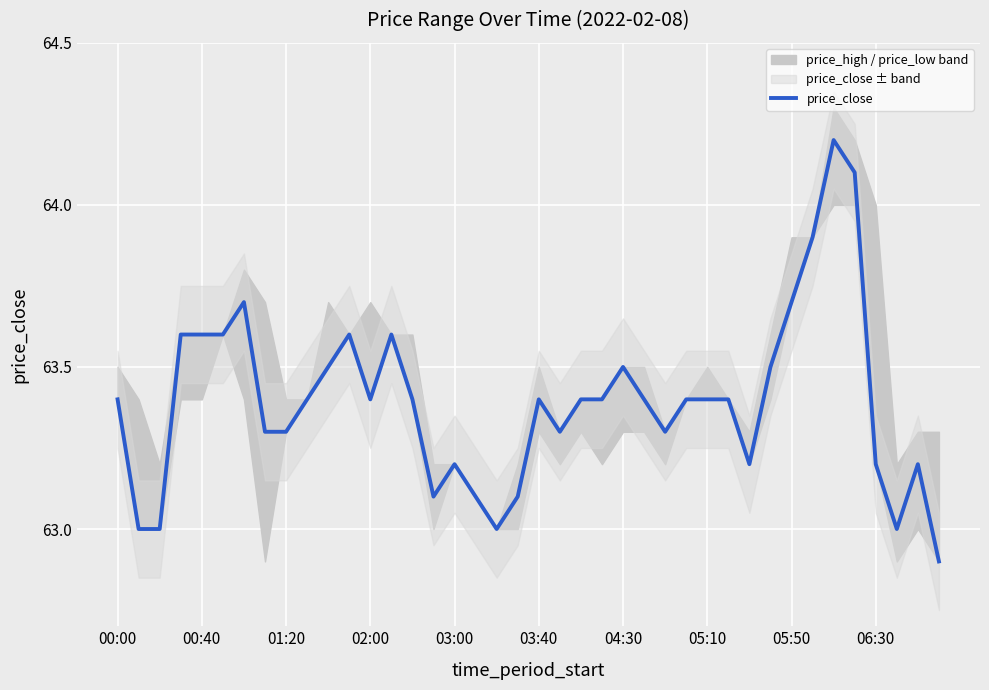

The value of price_close at 00:40 is 41.1. True or false?

False